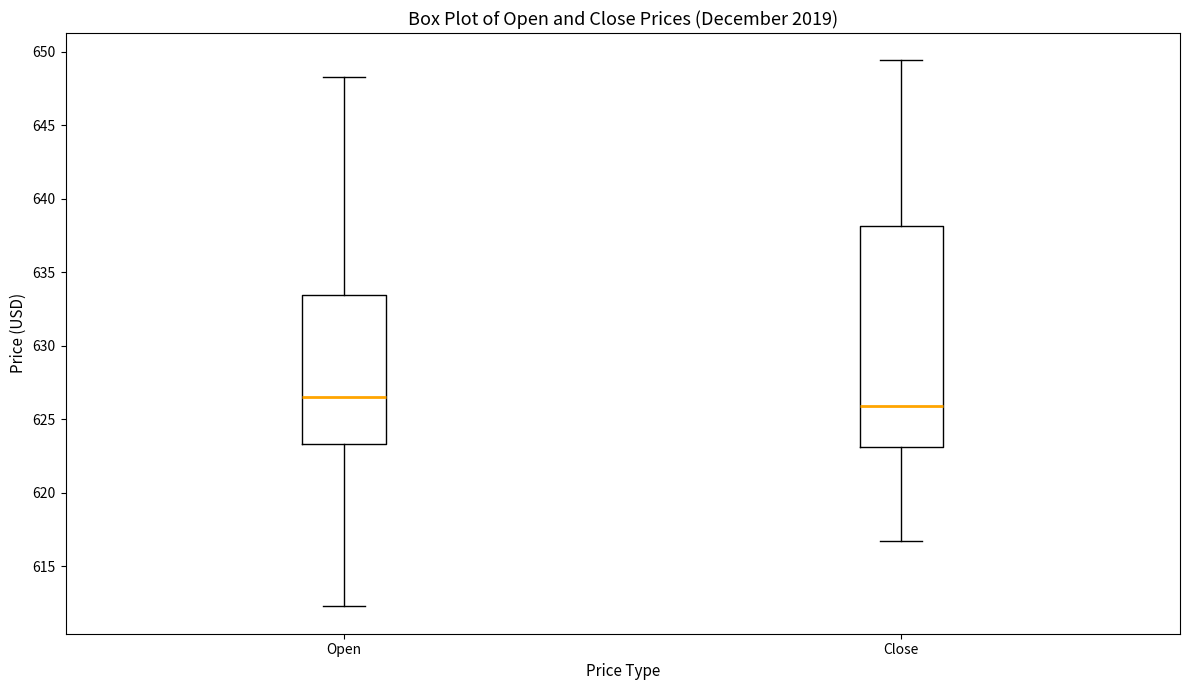

Which box is the tallest, from its lower edge to its upper edge?

Close